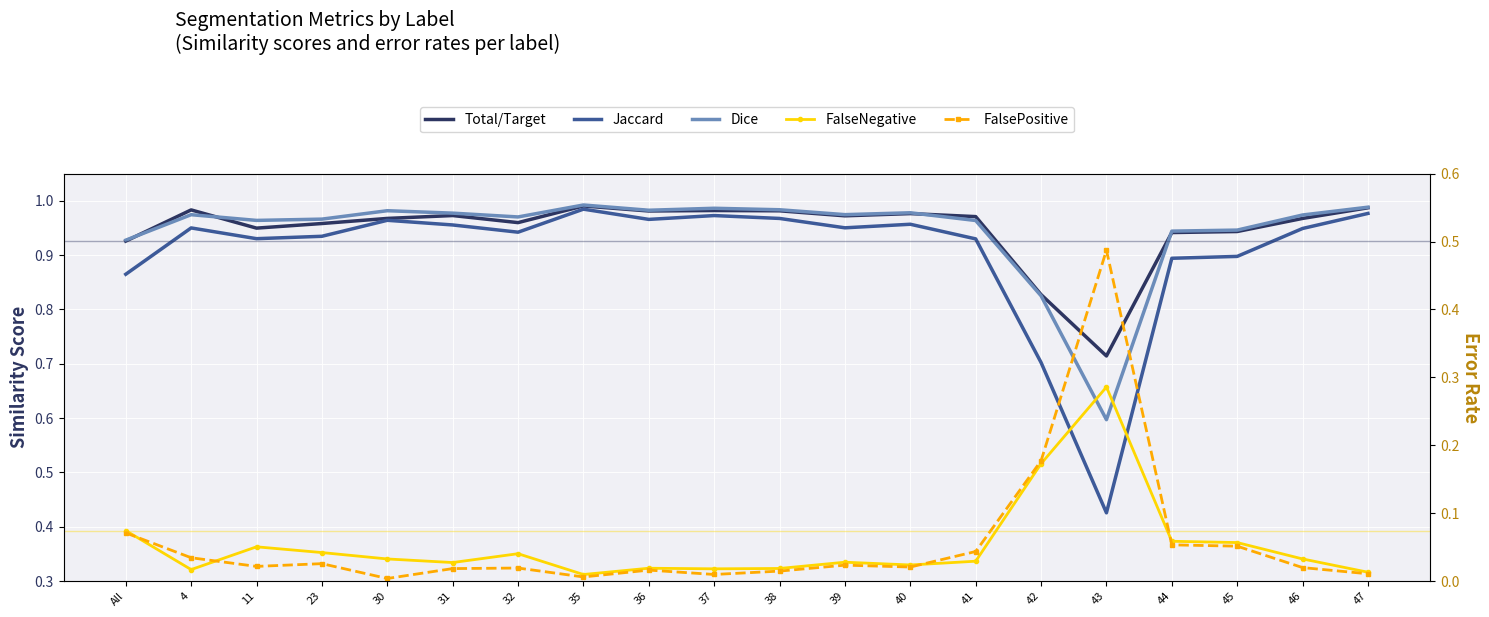

Where is the first local minimum for Dice?

11